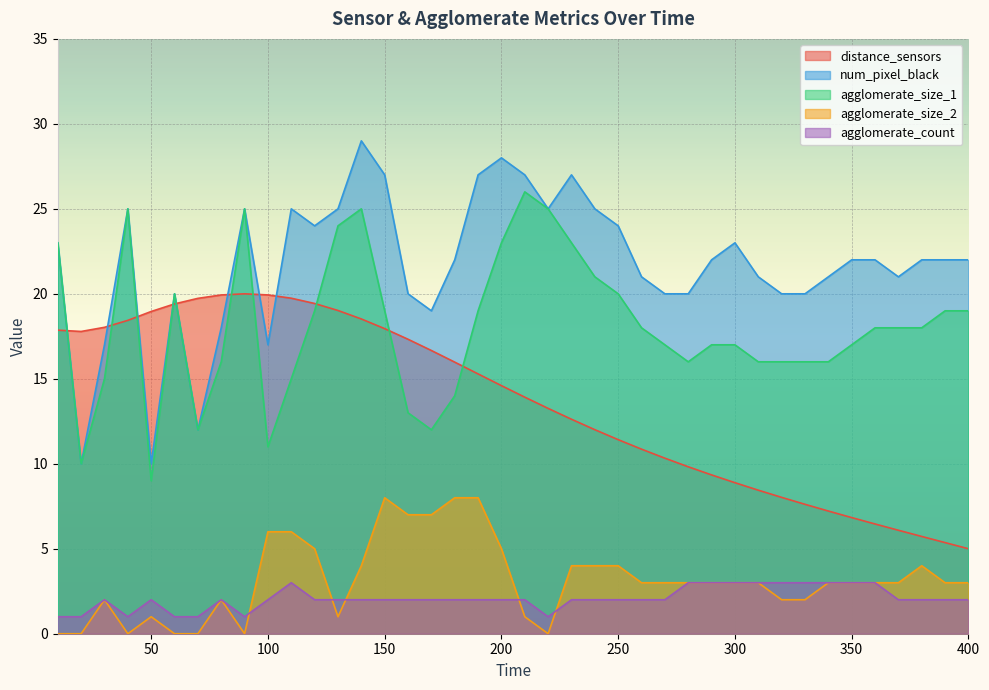

Between which two adjacent categories do num_pixel_black and distance_sensors first intersect?

10 and 20